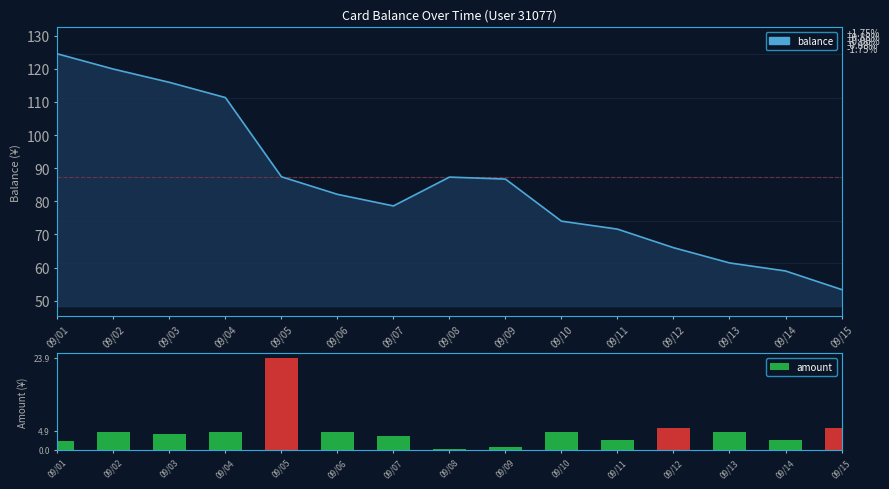

What are all the series names shown in the legend?

balance, amount